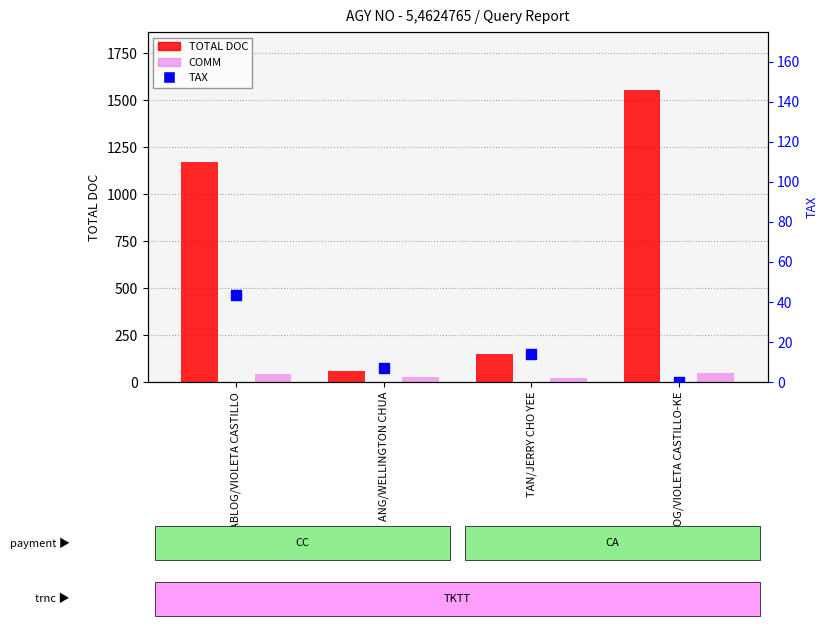

What is the total value across all series at ABLOG/VIOLETA CASTILLO?

1254.7